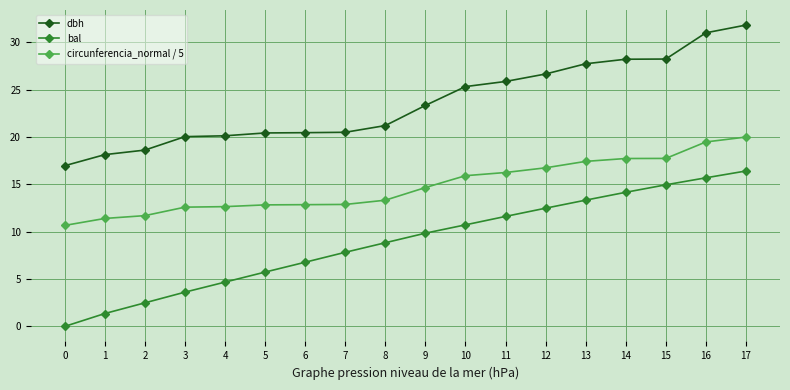

True or false: dbh and bal cross at least once.

False